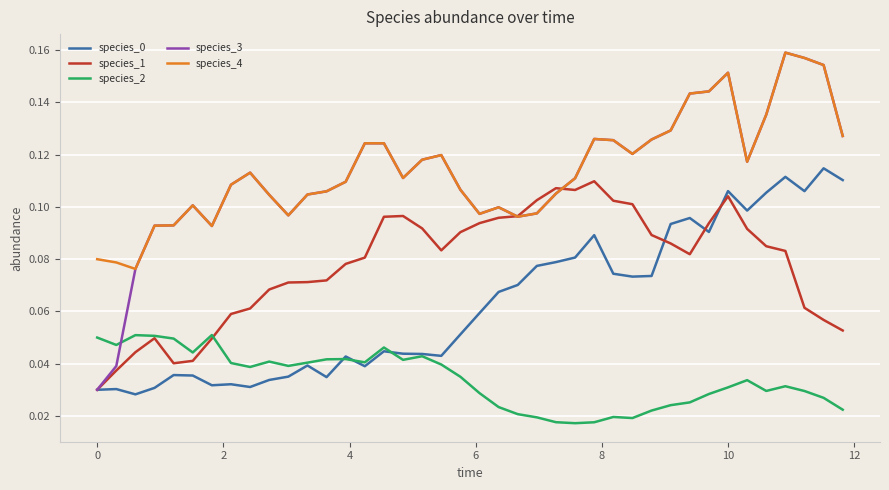

Which series has the widest spread of values?

species_3